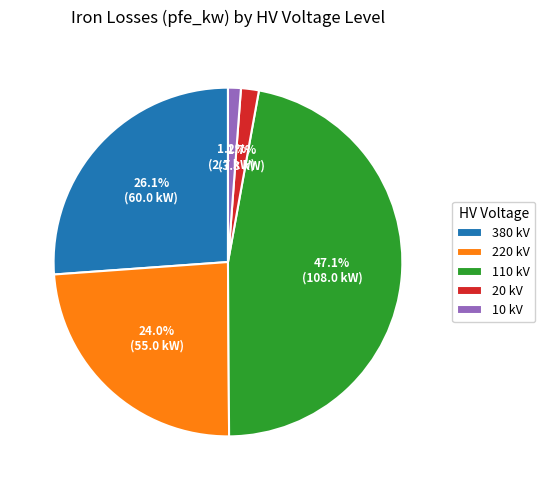

Is the sum of 110 kV and 220 kV greater than half?

Yes